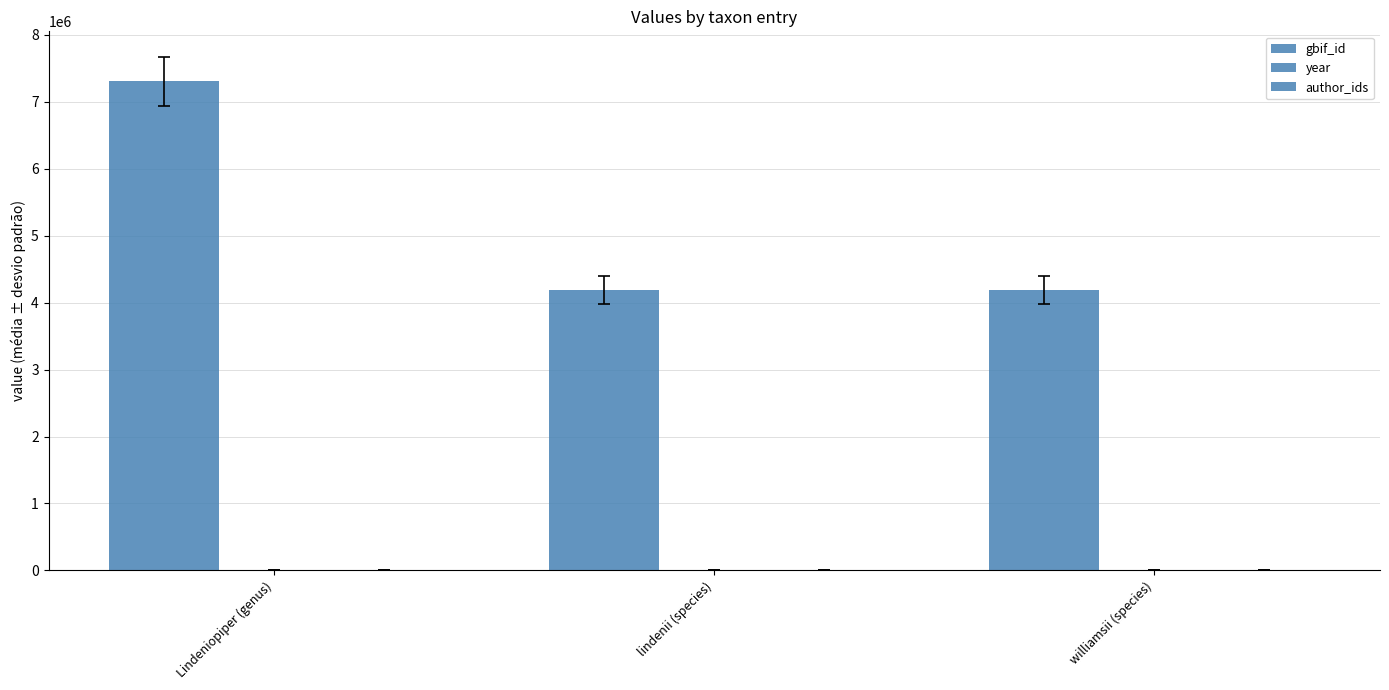

Count the number of categories in the chart.

3